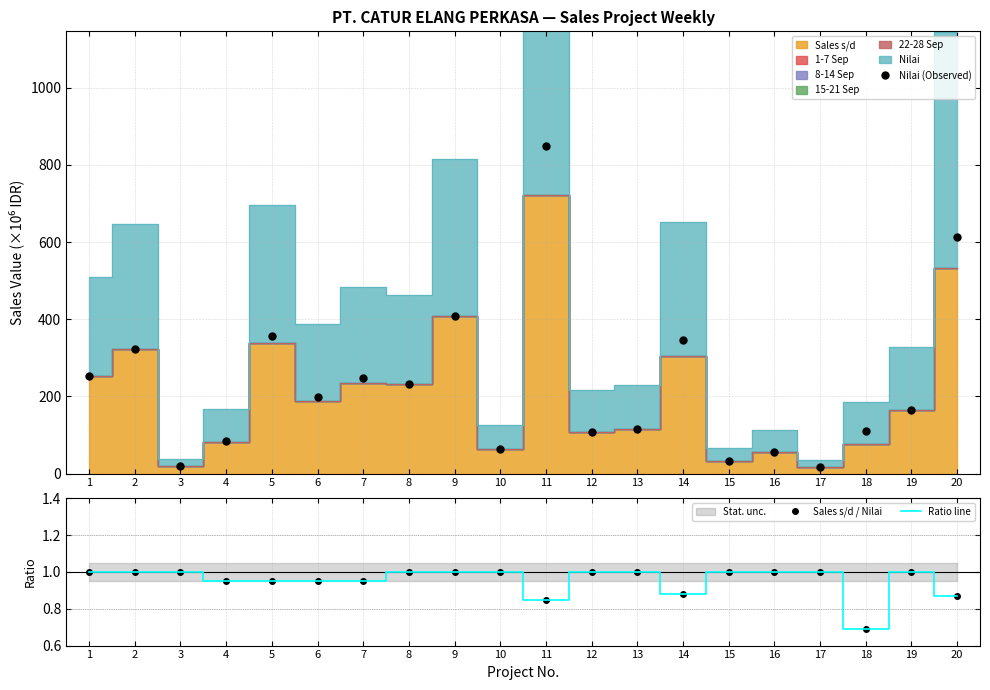

What is the difference between the highest and lowest values at 19?

163.7